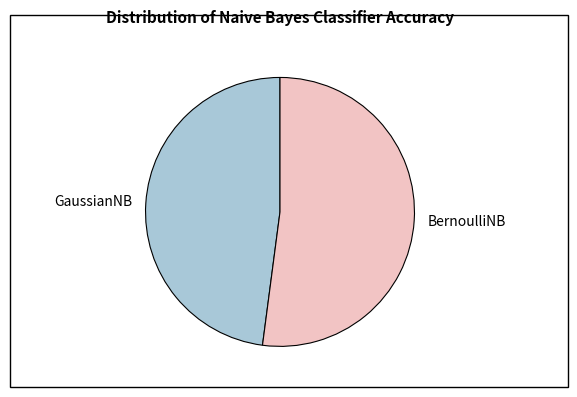

Combined, do BernoulliNB and GaussianNB account for over 50%?

Yes